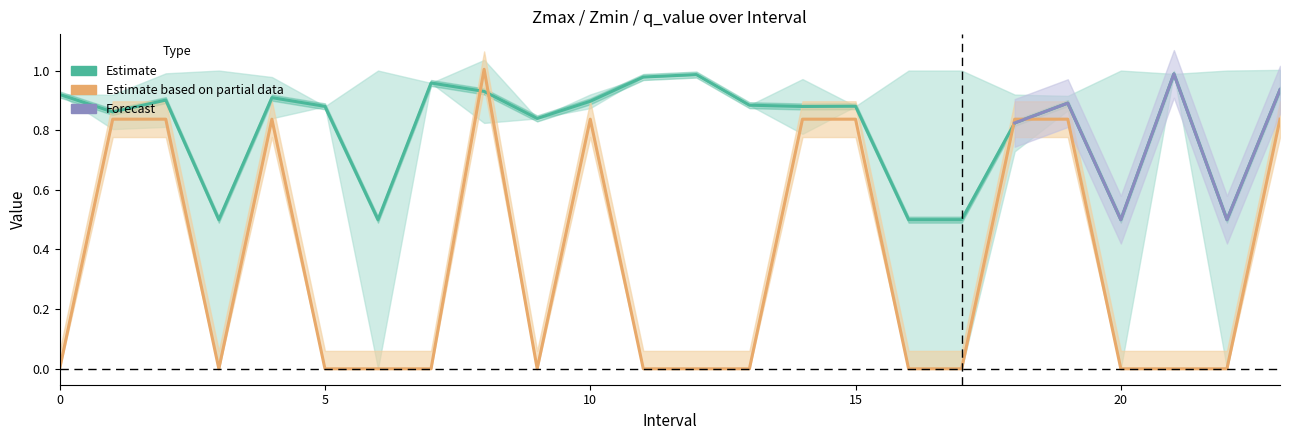

What is the value of the q_value point at the 3rd from the left?

0.8